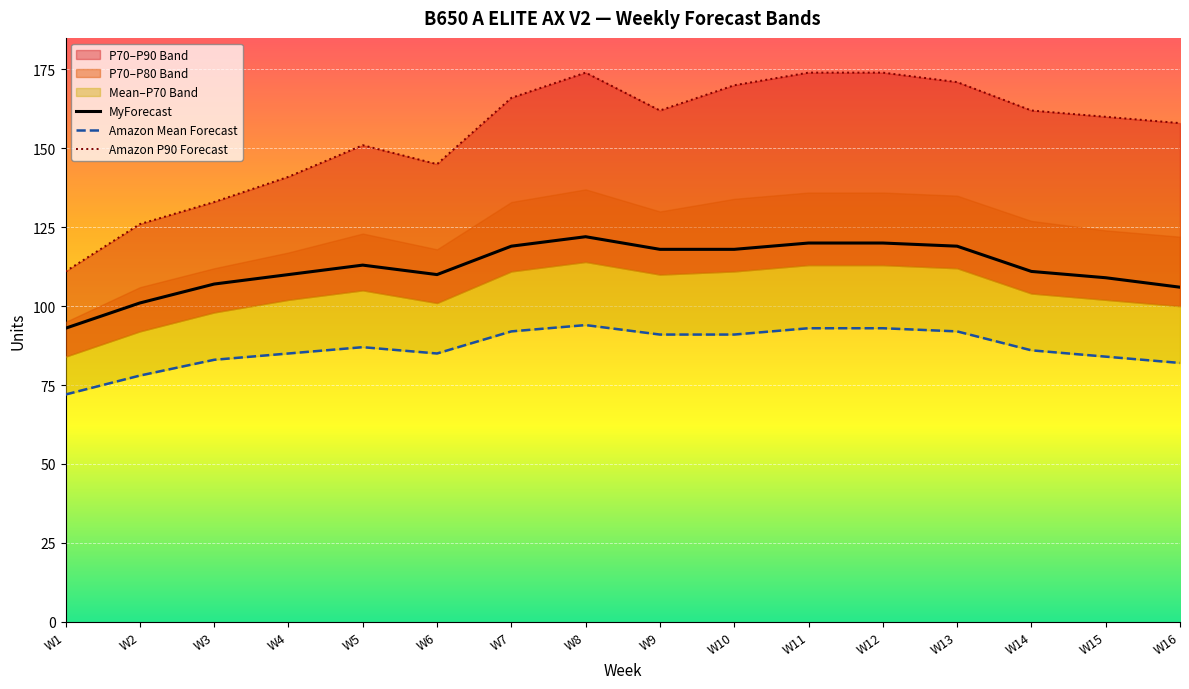

Which series changed the most between W2 and W12?

Amazon P90 Forecast